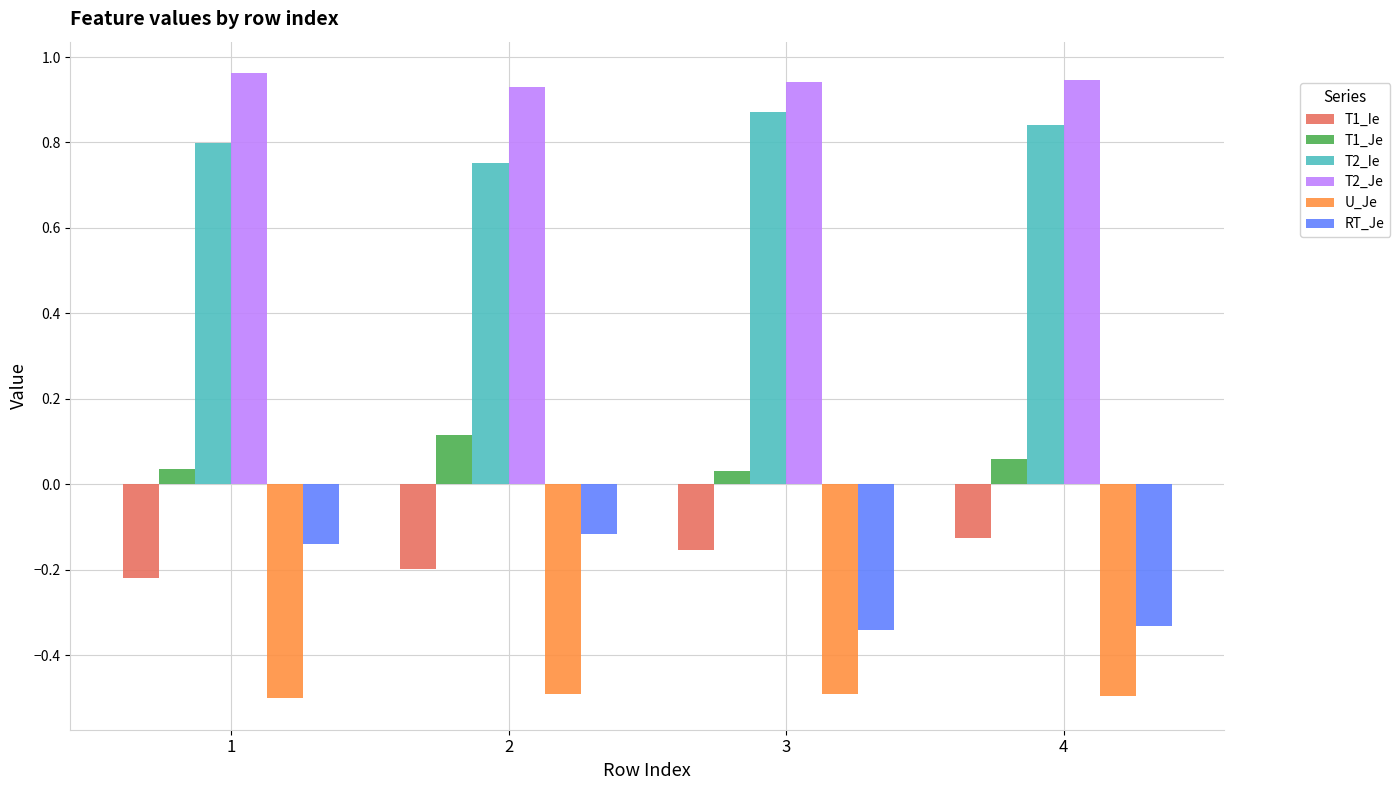

What is the difference between the highest and lowest values at 2?

1.4